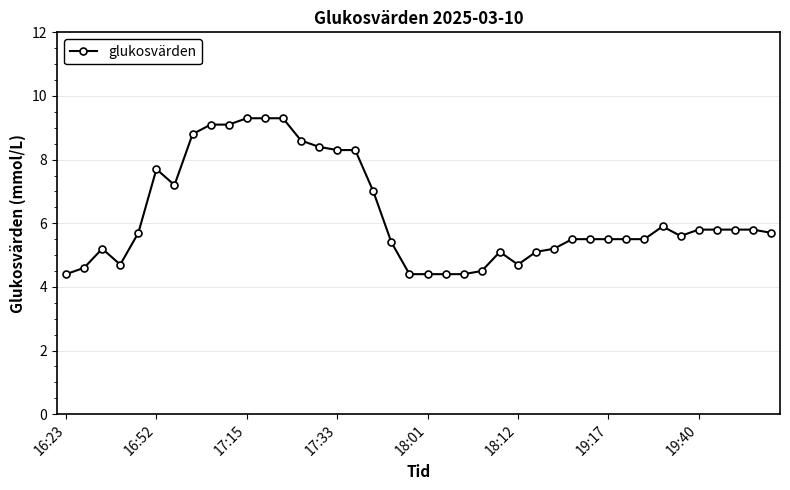

What is the value of the 23rd point from the left?

4.4